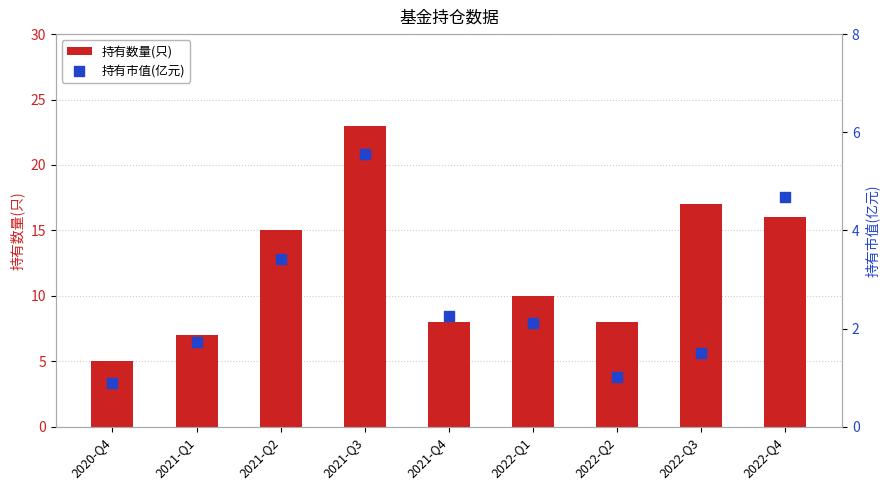

At how many categories does at least one series exceed 3?

9